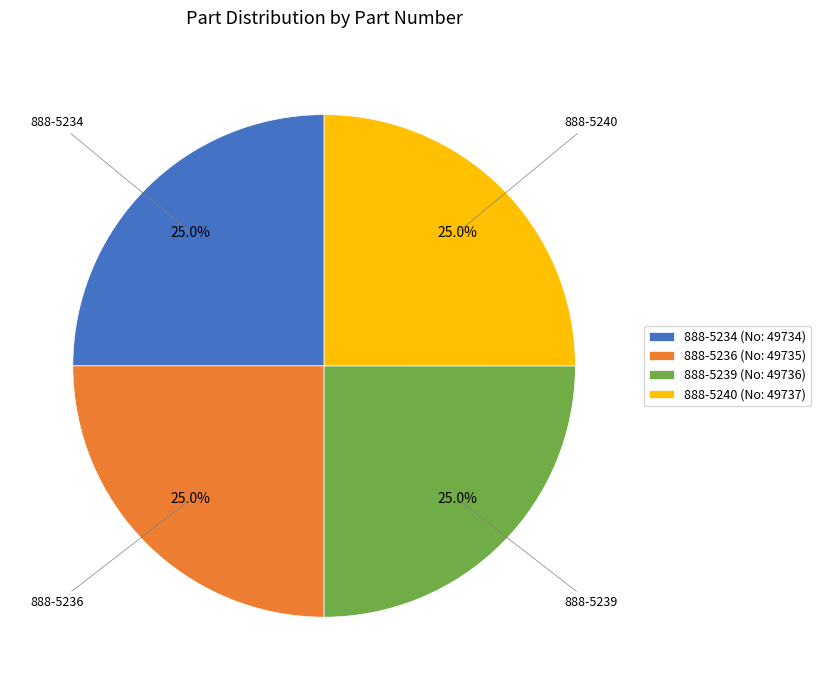

Count the number of slices in the pie.

4